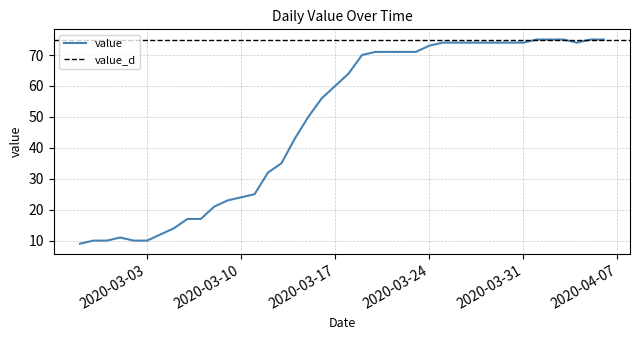

What is the sum of all values?

1947